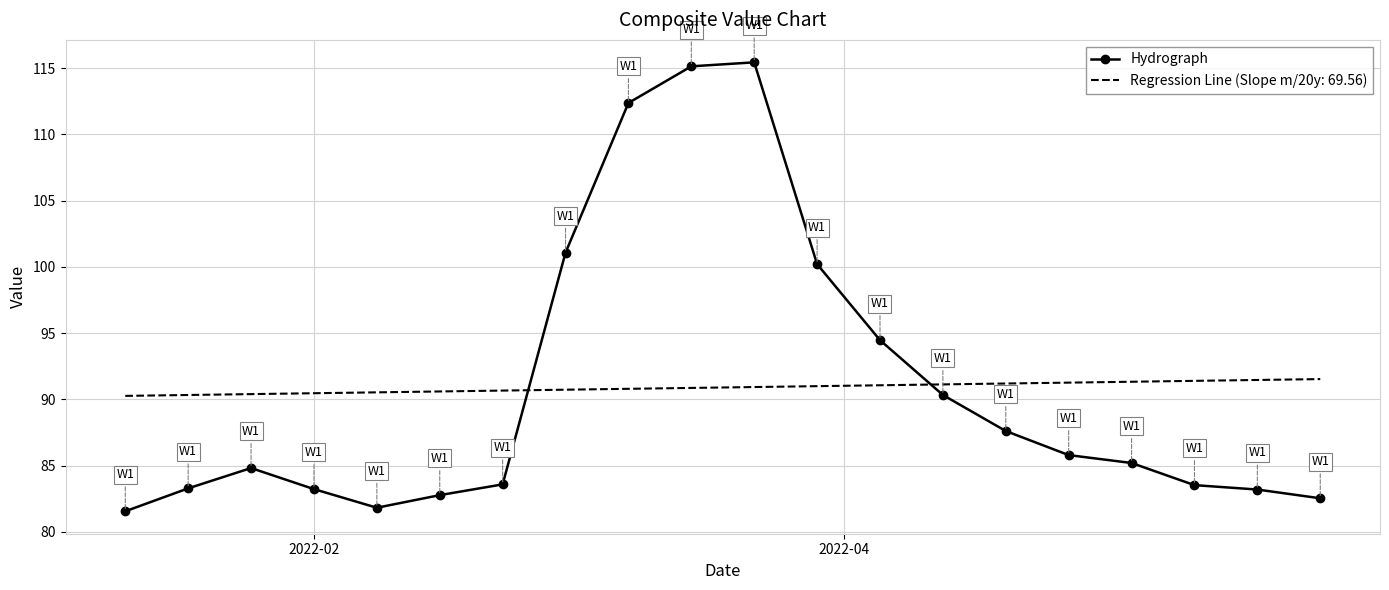

How many intersections are there between Hydrograph and Regression Line (Slope m/20y: 69.56)?

2